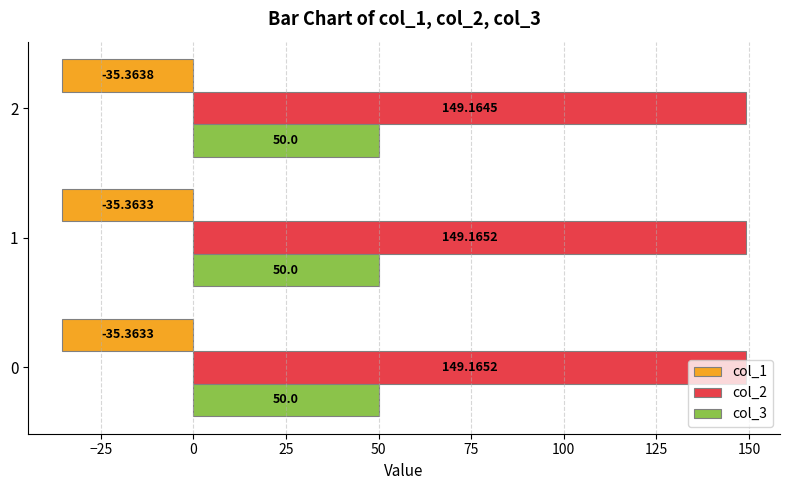

What is the greatest value displayed?

149.2